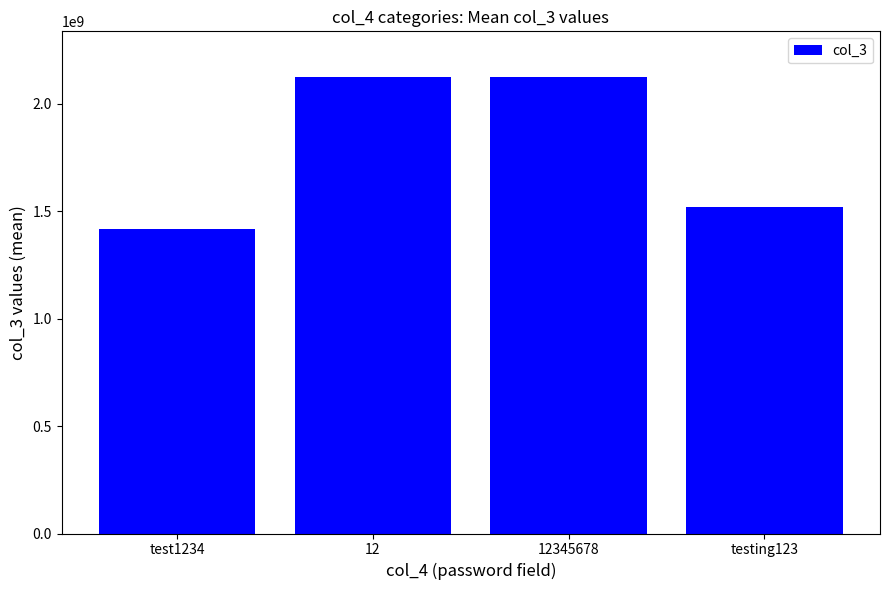

True or false: the data shows 1516738992.7 at testing123.

True